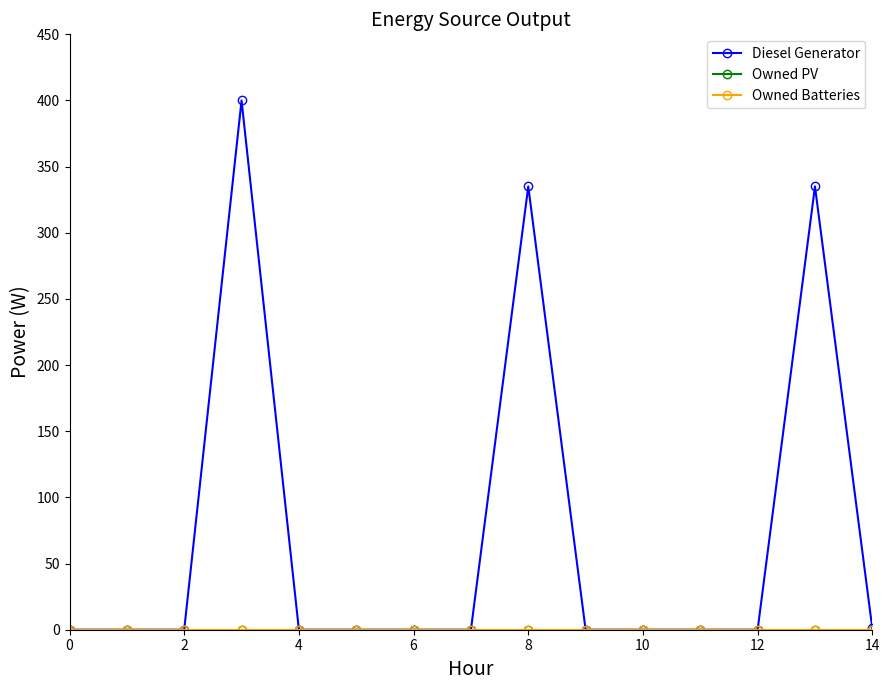

Is this an area chart (filled region under the line)?

No